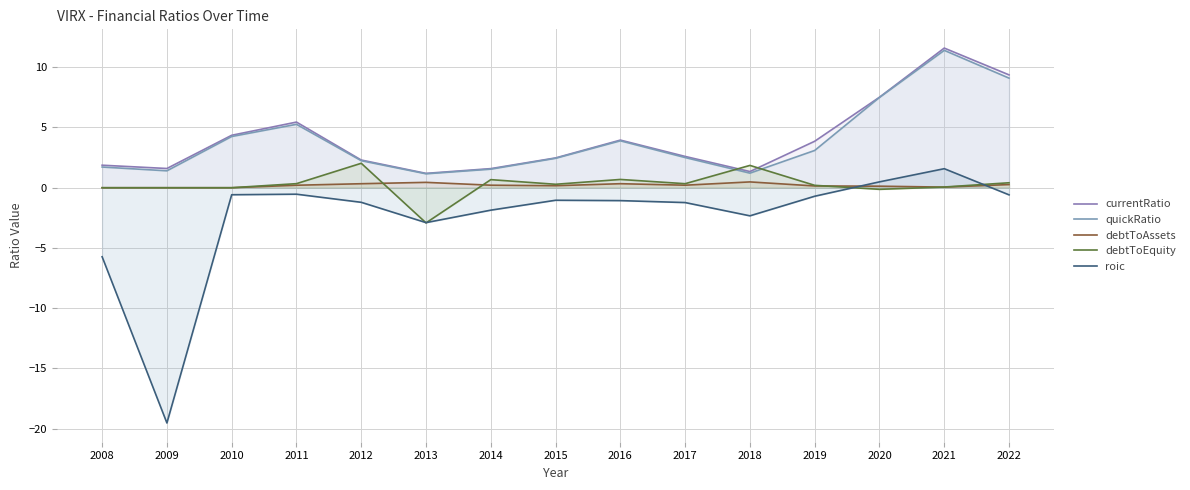

Reading right to left, what are all the values shown in this chart?

currentRatio: 2022=9.4	2021=11.6	2020=7.5	2019=3.9	2018=1.3	2017=2.6	2016=4.0	2015=2.5	2014=1.6	2013=1.2	2012=2.3	2011=5.4	2010=4.4	2009=1.6	2008=1.9
quickRatio: 2022=9.1	2021=11.4	2020=7.5	2019=3.1	2018=1.2	2017=2.5	2016=3.9	2015=2.4	2014=1.5	2013=1.2	2012=2.2	2011=5.3	2010=4.3	2009=1.4	2008=1.7
debtToAssets: 2022=0.3	2021=0.1	2020=0.1	2019=0.1	2018=0.5	2017=0.2	2016=0.3	2015=0.2	2014=0.2	2013=0.4	2012=0.3	2011=0.2	2010=0.0	2009=0.0	2008=0.0
debtToEquity: 2022=0.4	2021=0.1	2020=-0.1	2019=0.2	2018=1.9	2017=0.3	2016=0.7	2015=0.3	2014=0.7	2013=-2.9	2012=2.0	2011=0.3	2010=0.0	2009=0.0	2008=0.0
roic: 2022=-0.6	2021=1.6	2020=0.5	2019=-0.7	2018=-2.3	2017=-1.2	2016=-1.1	2015=-1.0	2014=-1.9	2013=-2.9	2012=-1.2	2011=-0.5	2010=-0.6	2009=-19.5	2008=-5.7